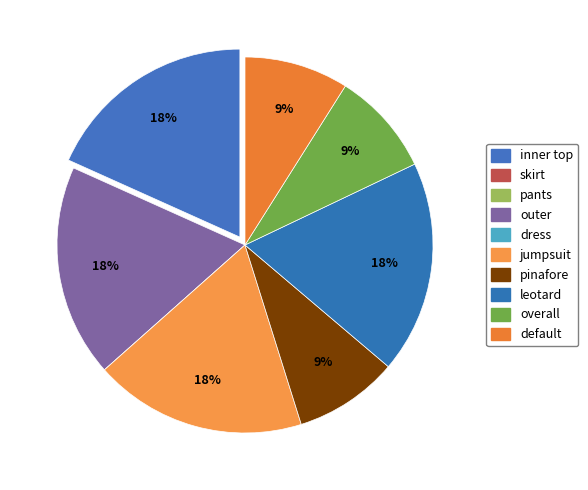

The pants slice represents 0% of the pie. True or false?

True